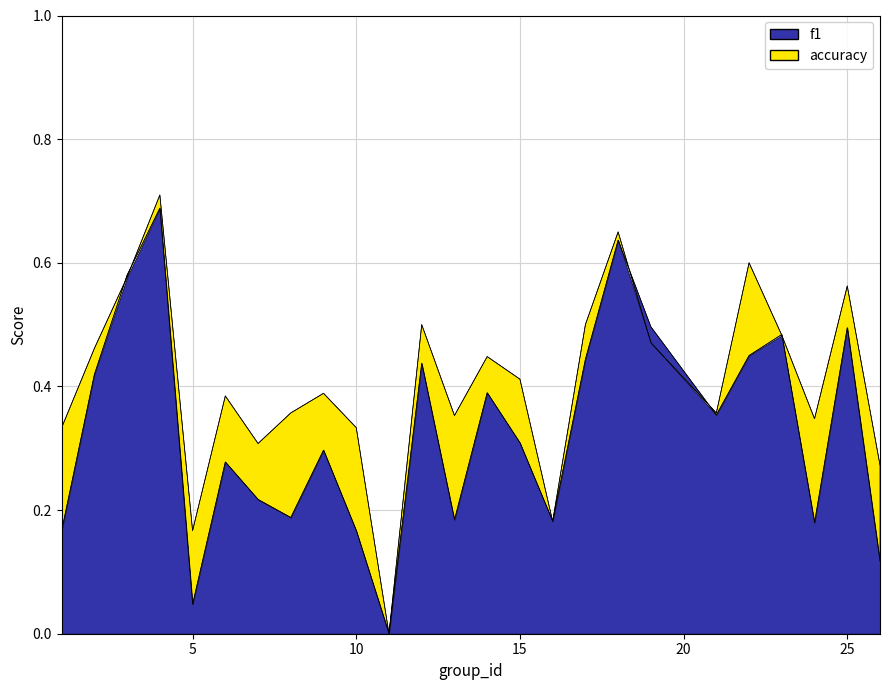

What is the approximate value of f1 at 25?

0.5